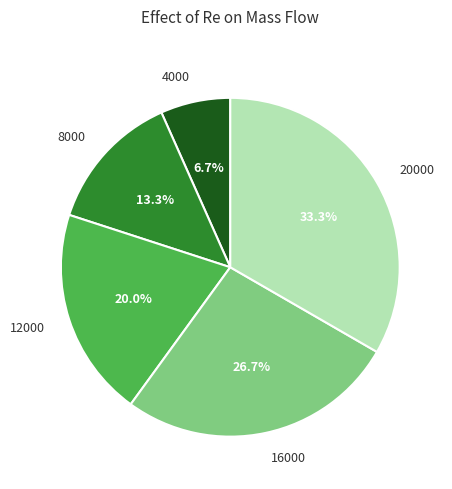

Is 4000 the majority of the pie?

No